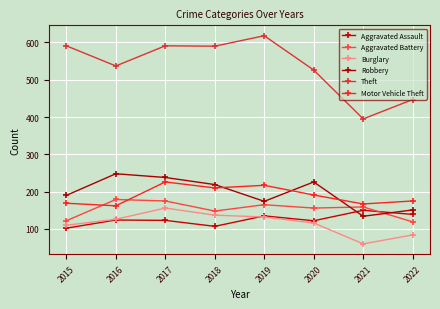

In Aggravated Assault, how many points are higher than both neighbors (excluding endpoints)?

3